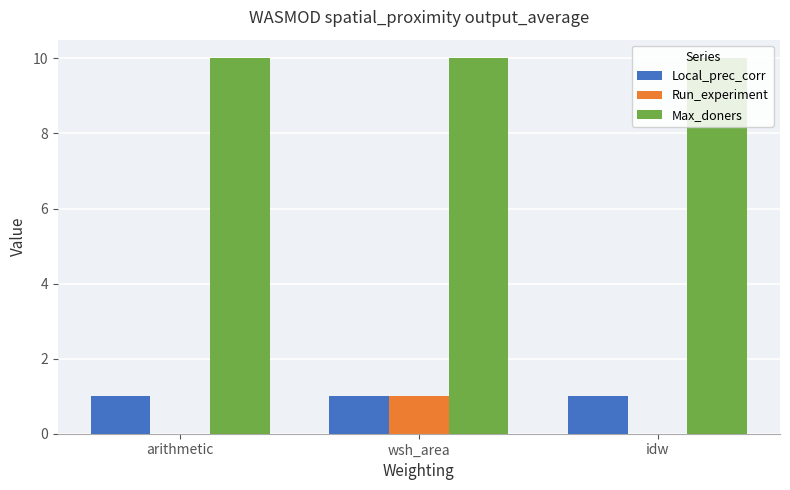

What is the maximum value for Run_experiment?

1